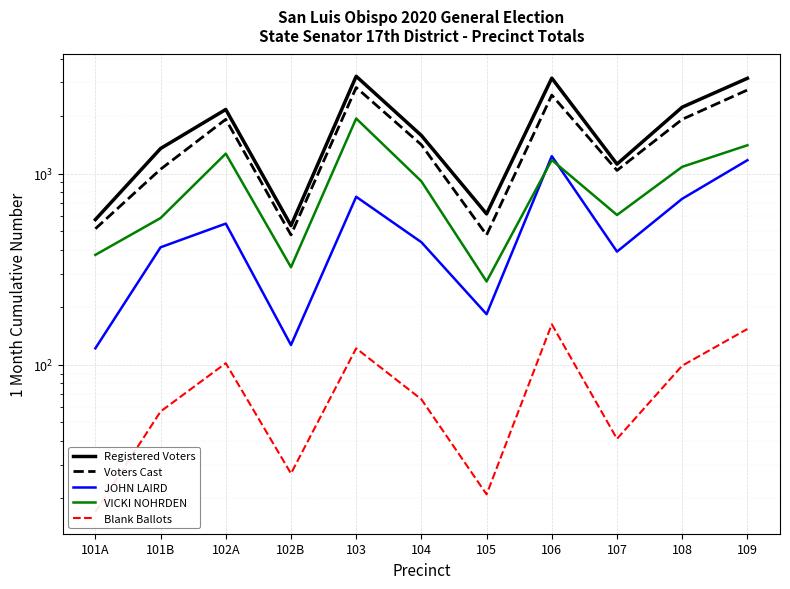

What is the total value across all series at 109?

8632